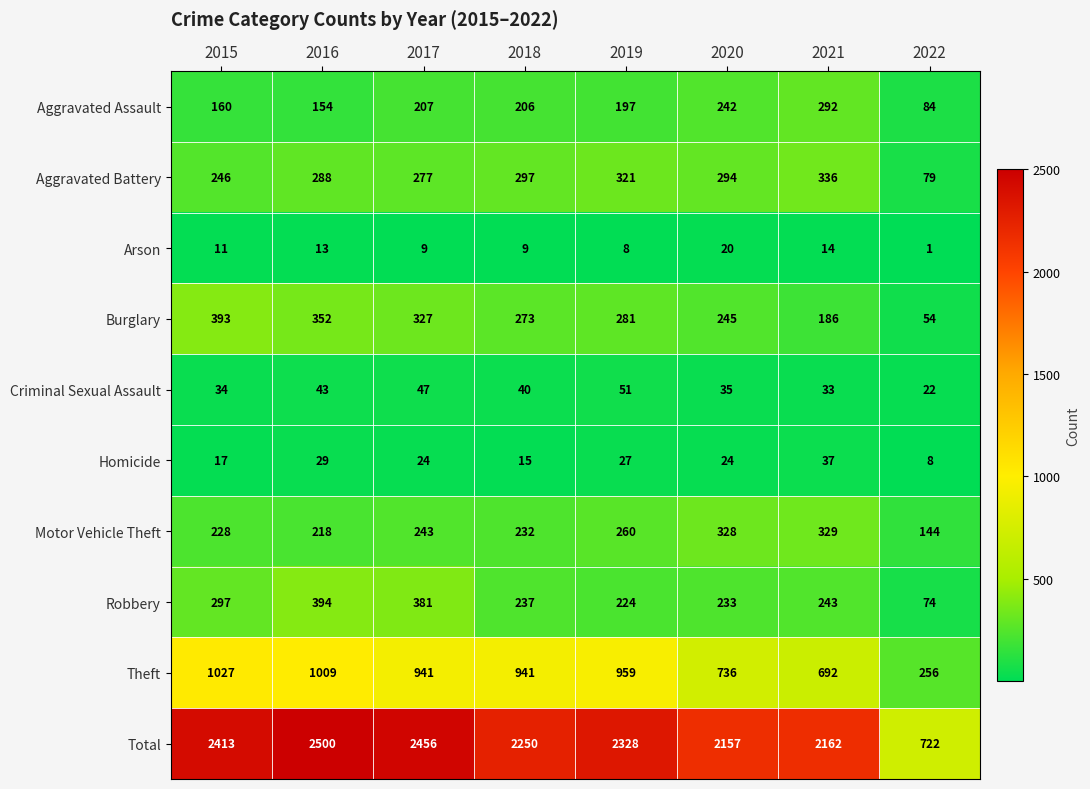

What is the difference between the highest and lowest values at 2018?

2241